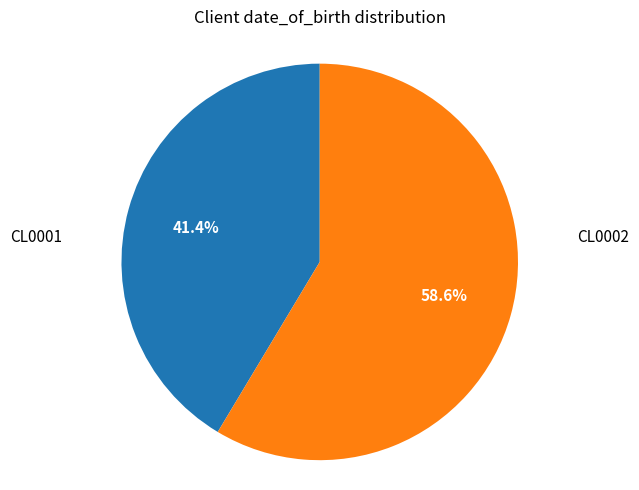

Between CL0002 and CL0001, which is larger?

CL0002